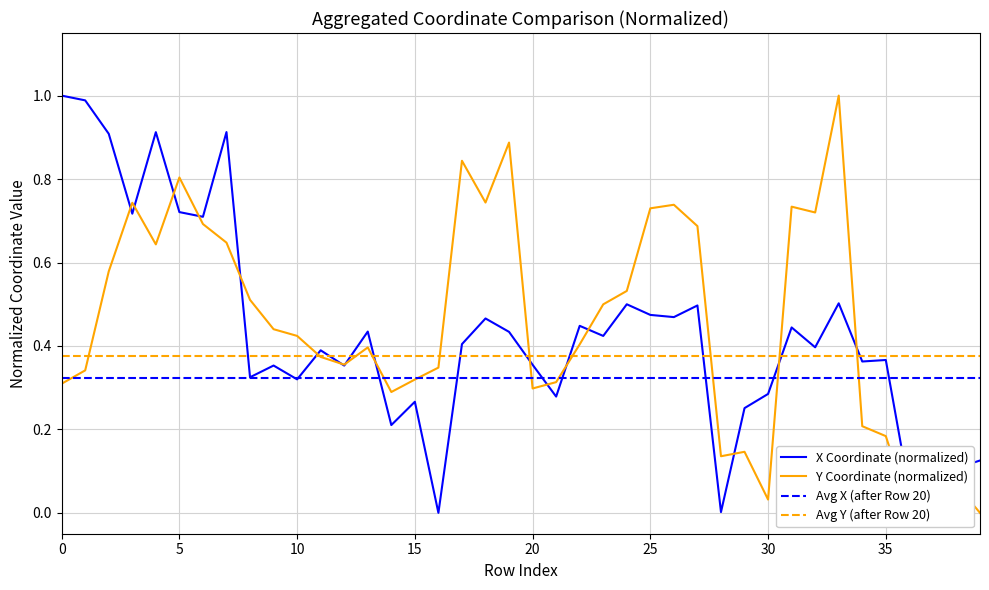

Reading right to left, extract all data points from this chart.

x: 0.1	0.1	0.1	0.1	0.4	0.4	0.5	0.4	0.4	0.3	0.3	0.0	0.5	0.5	0.5	0.5	0.4	0.4	0.3	0.4	0.4	0.5	0.4	0.0	0.3	0.2	0.4	0.4	0.4	0.3	0.4	0.3	0.9	0.7	0.7	0.9	0.7	0.9	1.0	1.0
y: 0.0	0.1	0.1	0.0	0.2	0.2	1.0	0.7	0.7	0.0	0.1	0.1	0.7	0.7	0.7	0.5	0.5	0.4	0.3	0.3	0.9	0.7	0.8	0.3	0.3	0.3	0.4	0.4	0.4	0.4	0.4	0.5	0.6	0.7	0.8	0.6	0.7	0.6	0.3	0.3